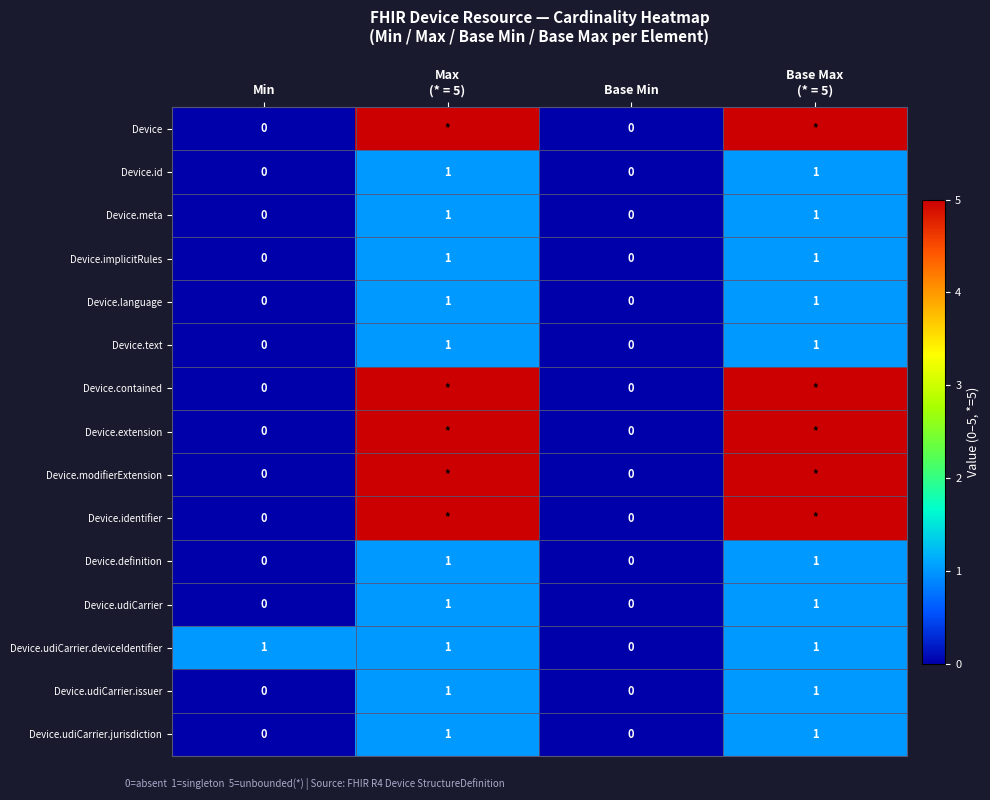

Which label corresponds to the largest value in the chart?

Max
(* = 5)